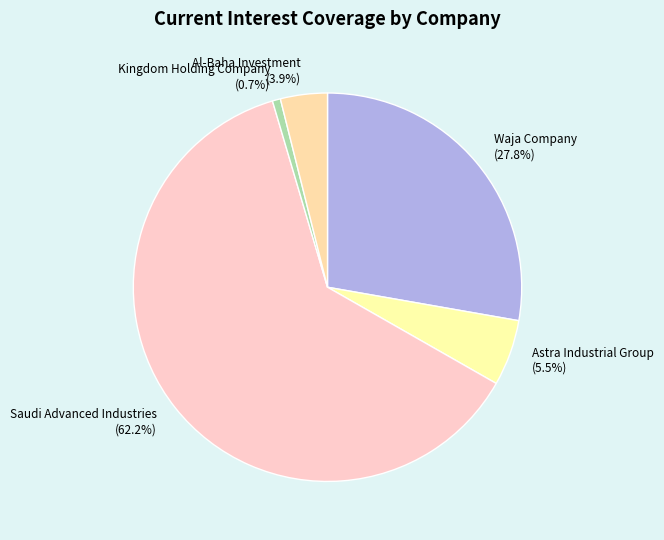

What is the majority slice?

Saudi Advanced Industries